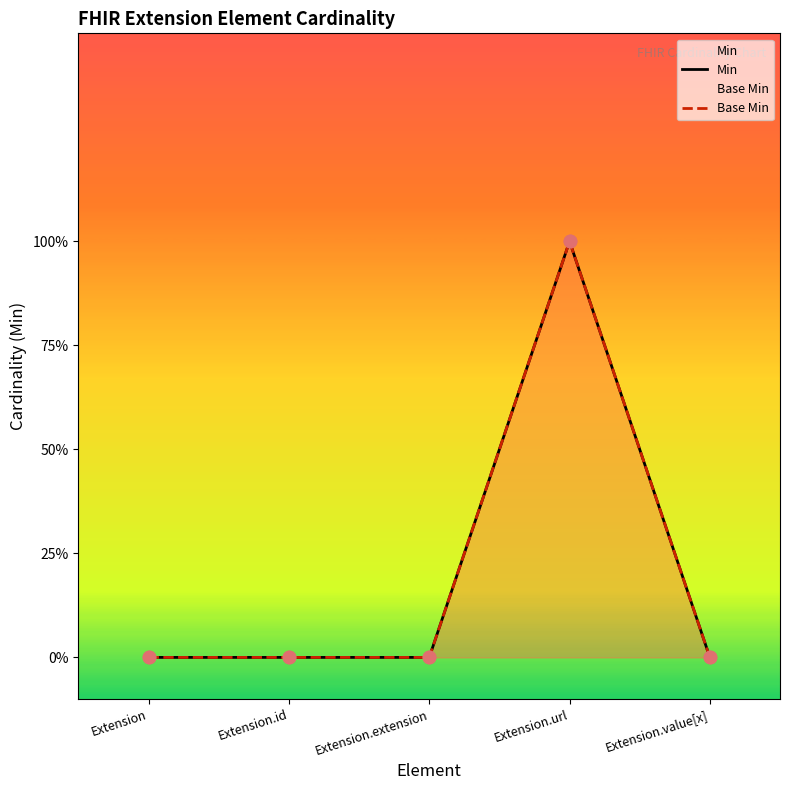

Which series has the largest Y range (max minus min)?

Min